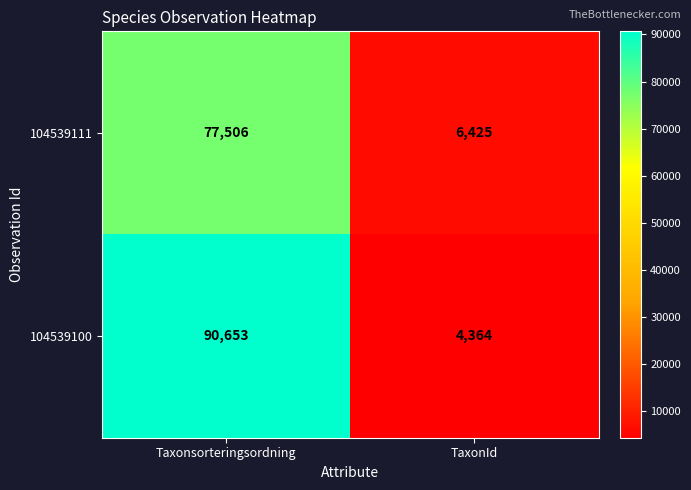

True or false: 104539100 has a value of 22051 at Taxonsorteringsordning.

False